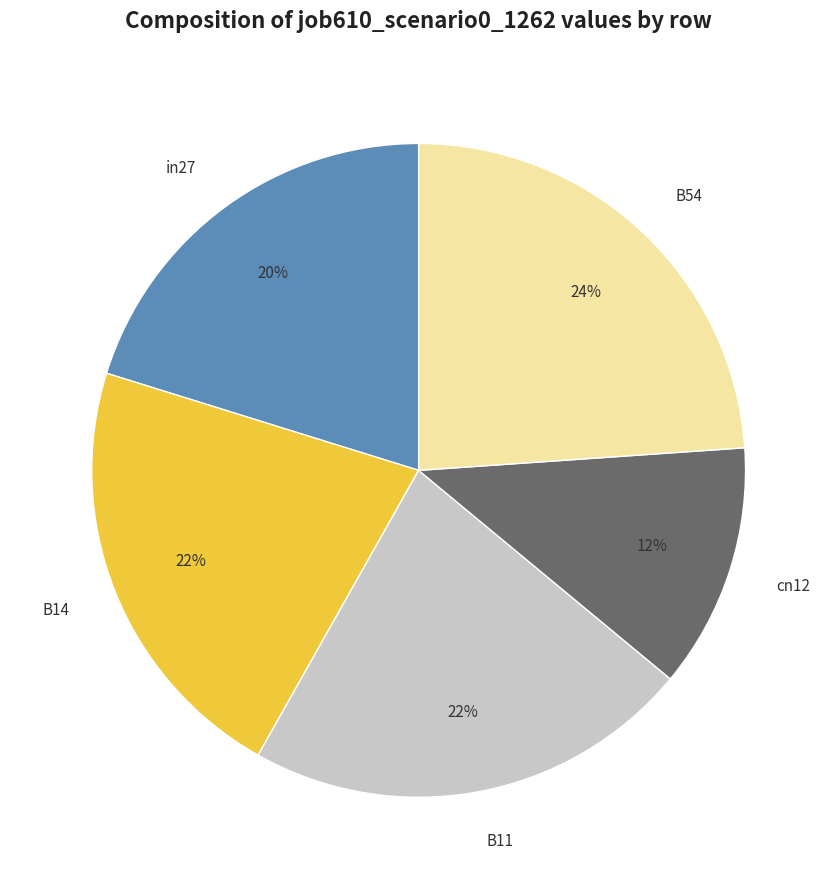

What percentage is the B11 slice, to the nearest percent?

22%